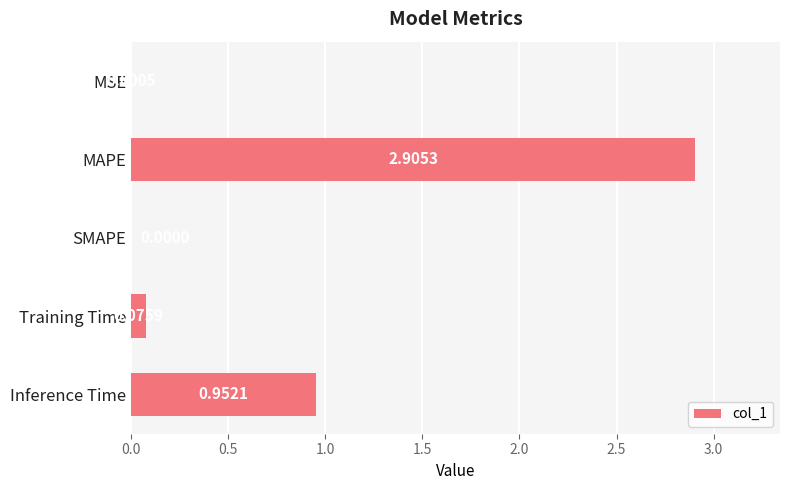

Where is the data nearest to the value 1?

Inference Time